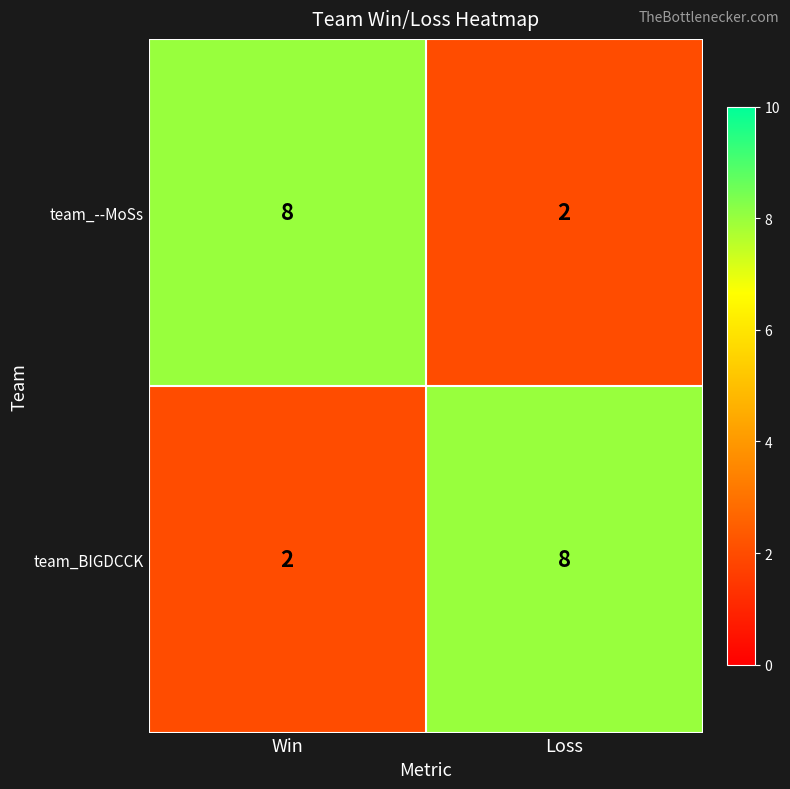

What is the sum of all team_BIGDCCK values?

10